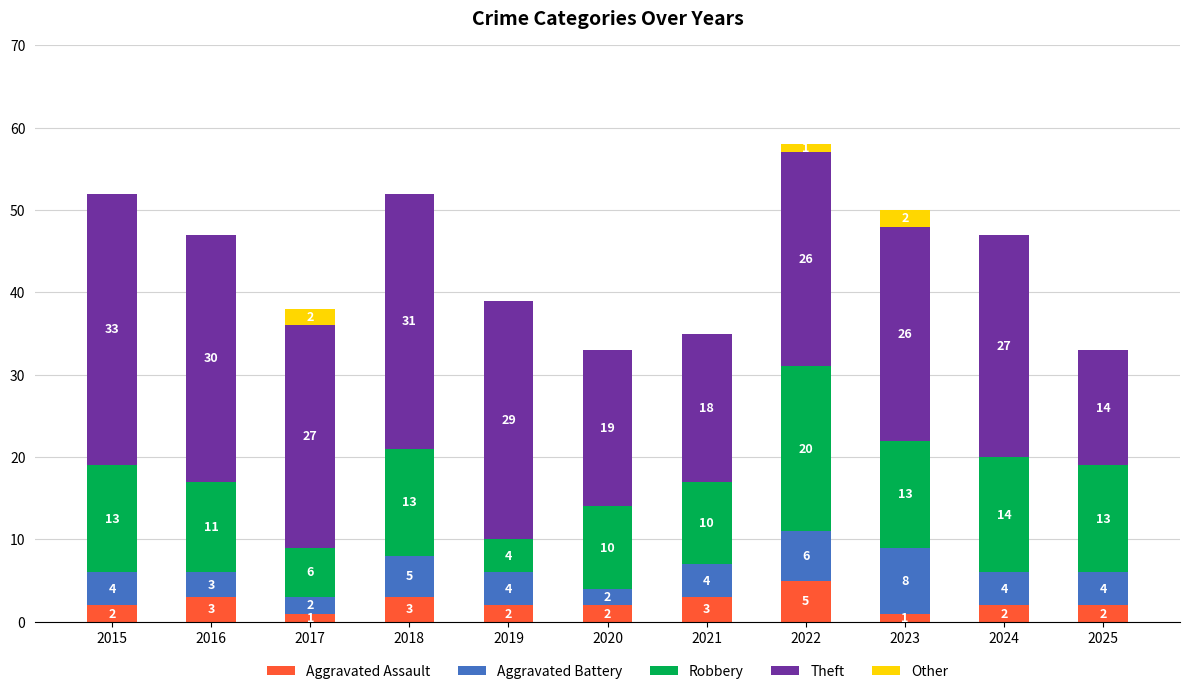

Are the bars grouped side by side (vs. stacked)?

No